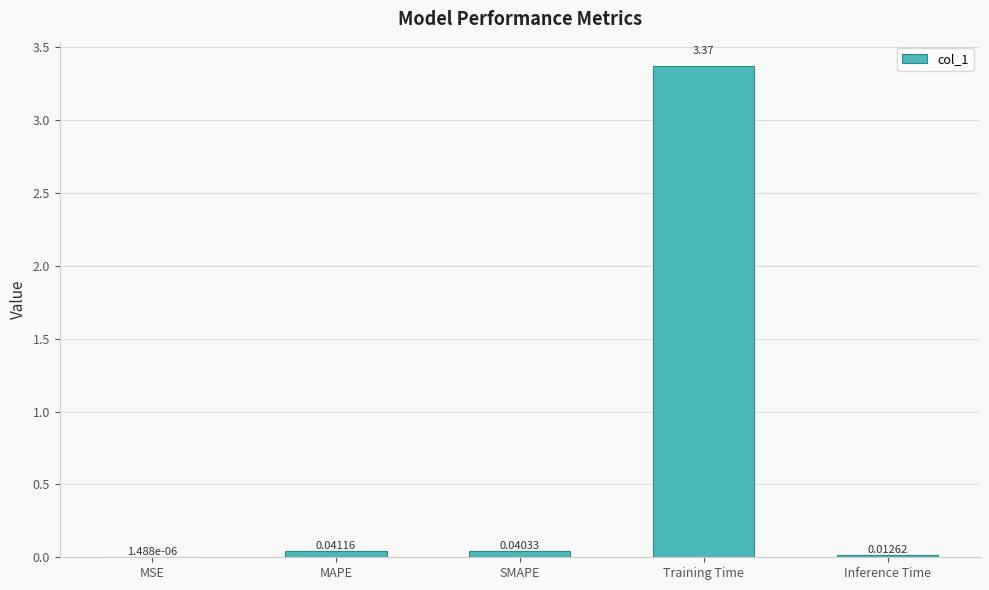

Is it true that the value at Training Time is 4.6?

False